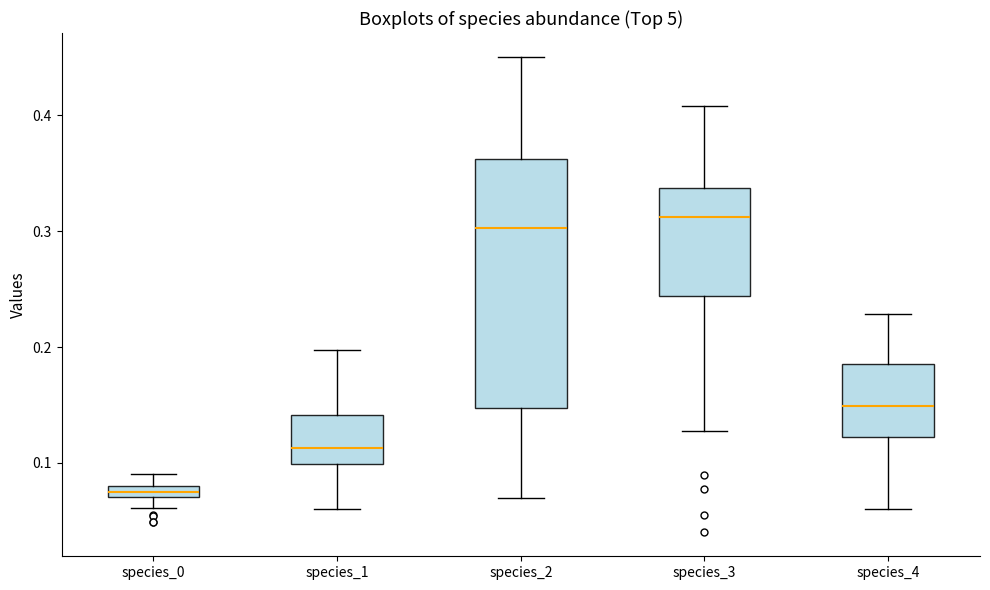

Which box is the tallest, from its lower edge to its upper edge?

species_2